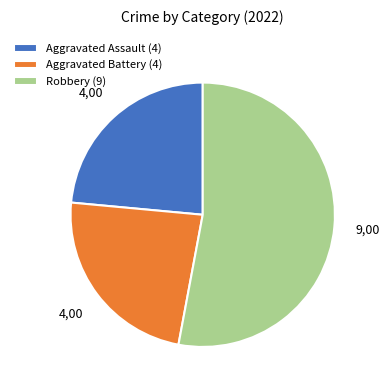

Is there any slice that represents more than half of the pie?

Yes